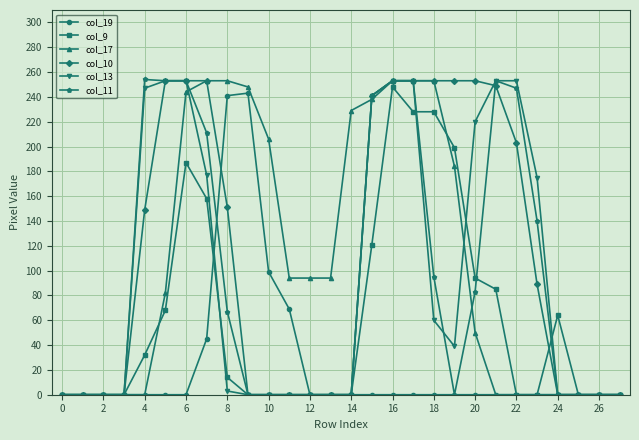

What is the average value of the col_9 series?

62